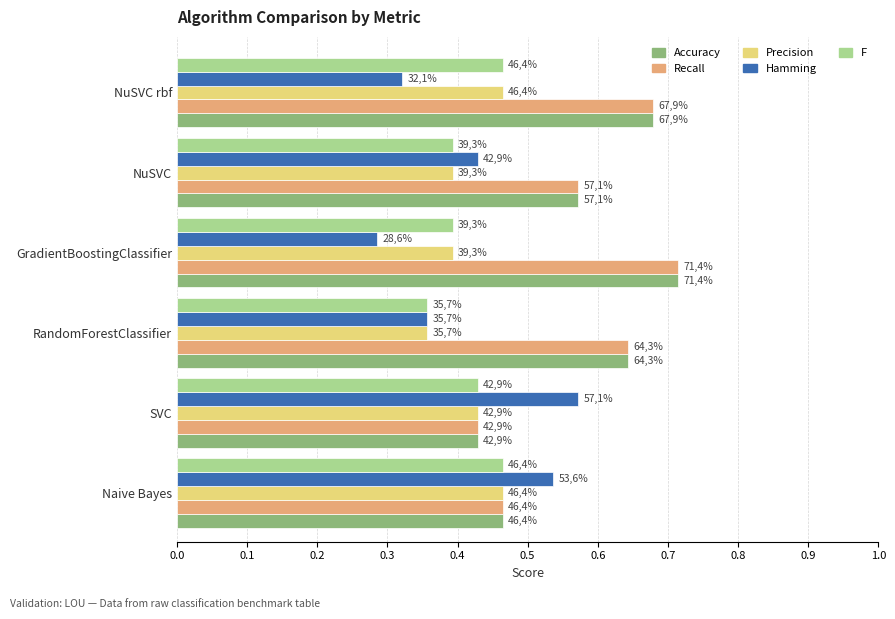

What are all the series names shown in the legend?

Accuracy, Recall, Precision, Hamming, F